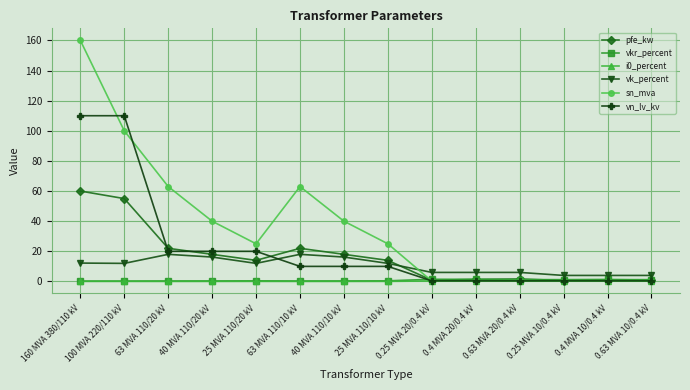

In pfe_kw, how many points are lower than both neighbors (excluding endpoints)?

3